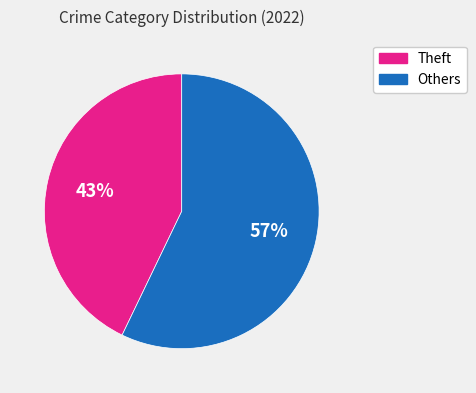

How many slices are in this pie chart?

2